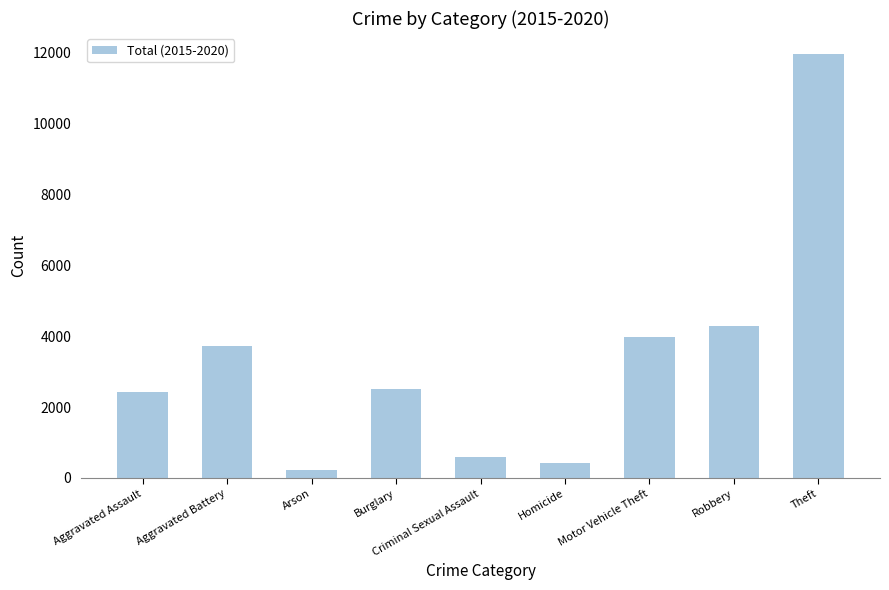

Reading left to right, what are all the values shown in this chart?

2431	3723	222	2508	597	409	3965	4280	11939